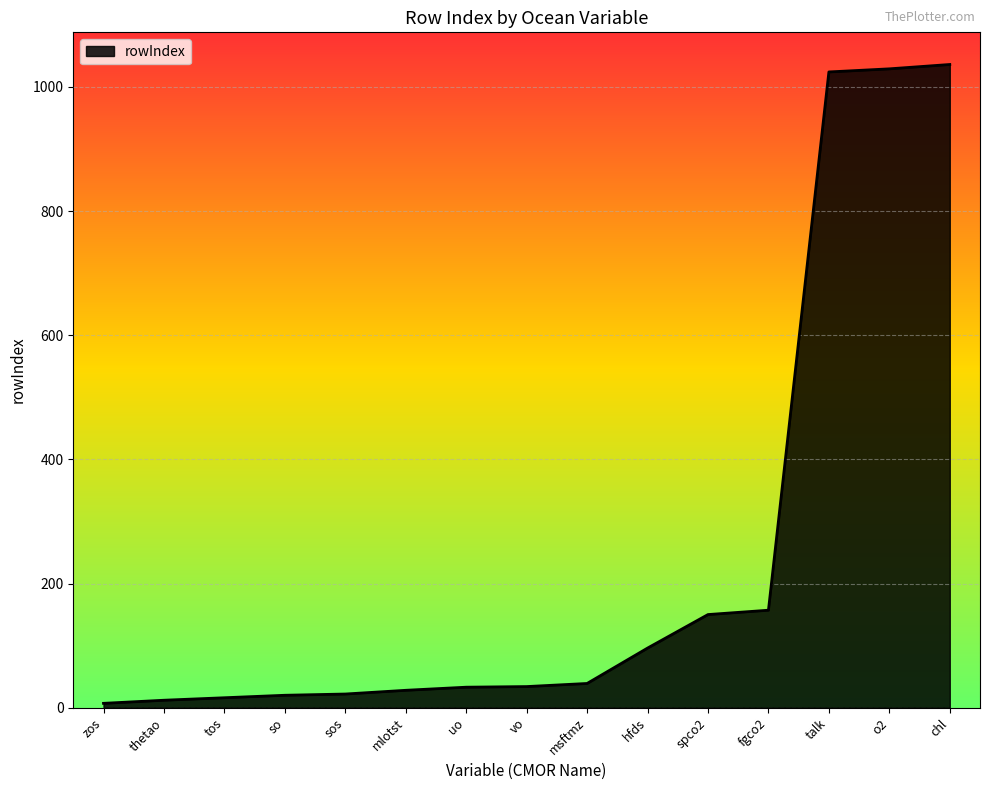

What is the change in value from vo to spco2?

+116